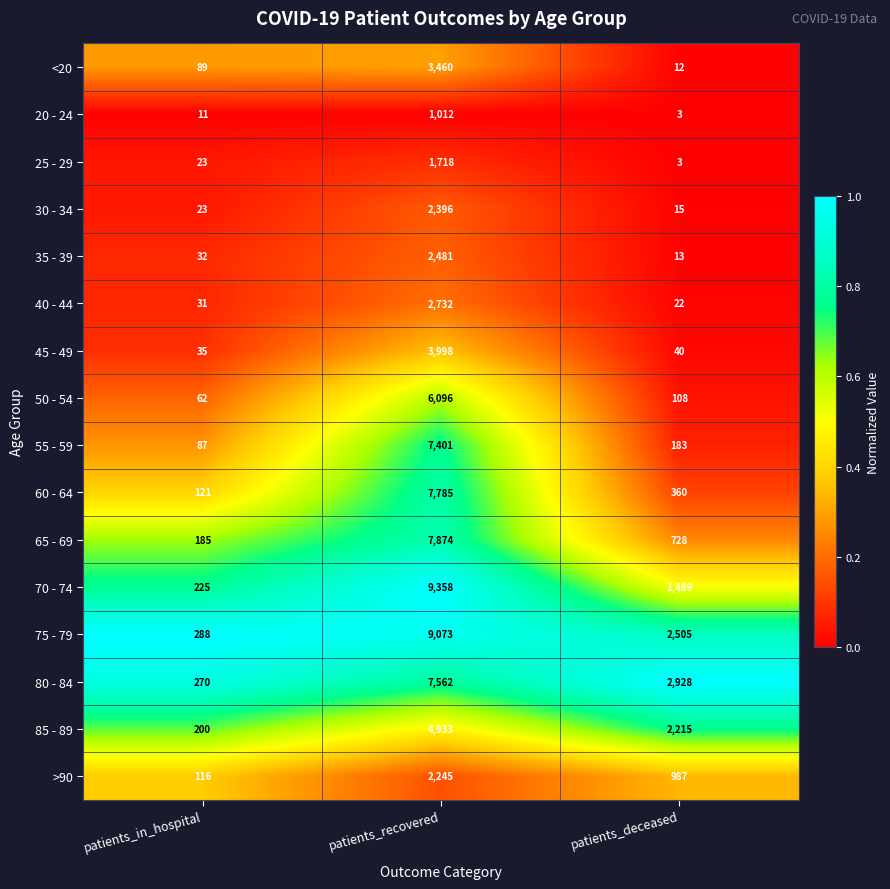

Rank the series at patients_recovered from highest to lowest value.

70 - 74, 75 - 79, 65 - 69, 60 - 64, 80 - 84, 55 - 59, 50 - 54, 85 - 89, 45 - 49, <20, 40 - 44, 35 - 39, 30 - 34, >90, 25 - 29, 20 - 24